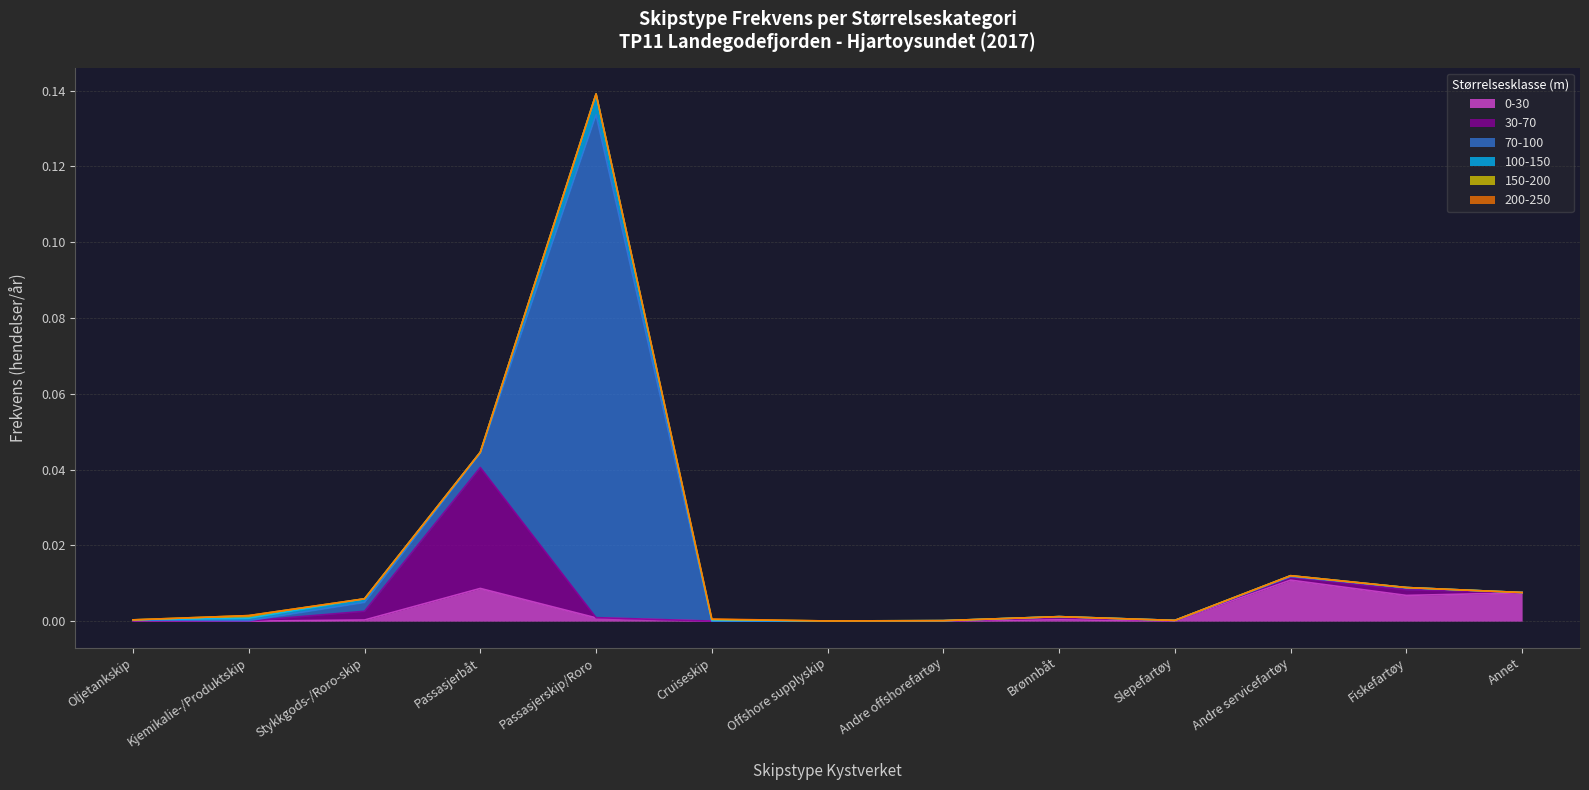

Rank the series by their maximum value, from highest to lowest.

70-100, 30-70, 0-30, 100-150, 150-200, 200-250